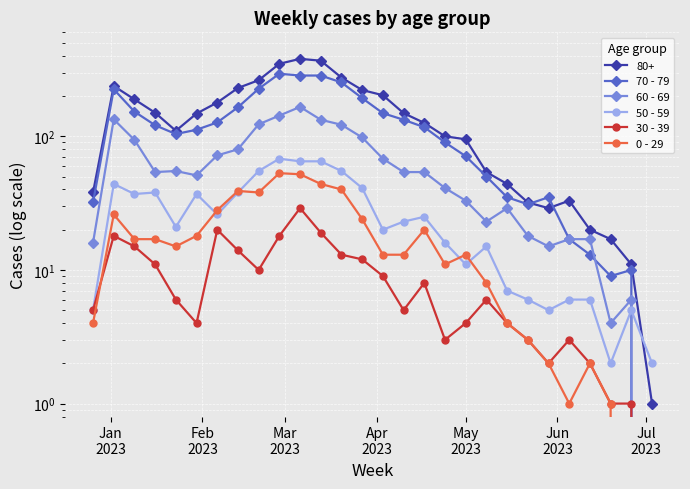

What is the highest value of the 60 - 69 series?

166